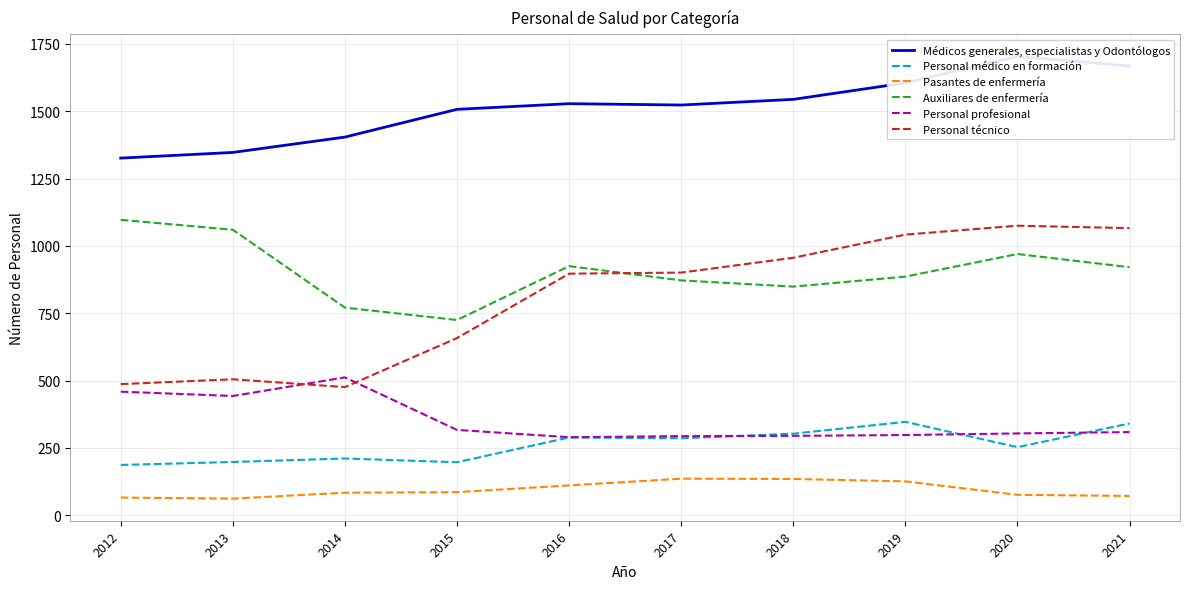

What is the average value of the Pasantes de enfermería series?

95